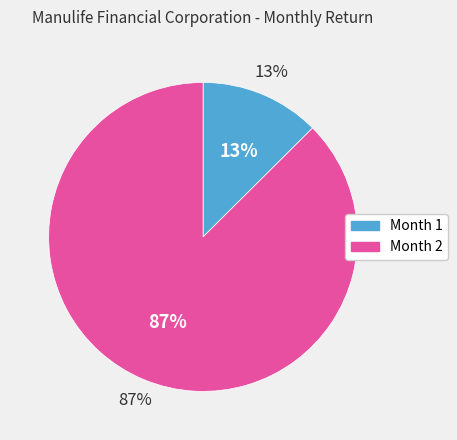

Count the number of slices in the pie.

2